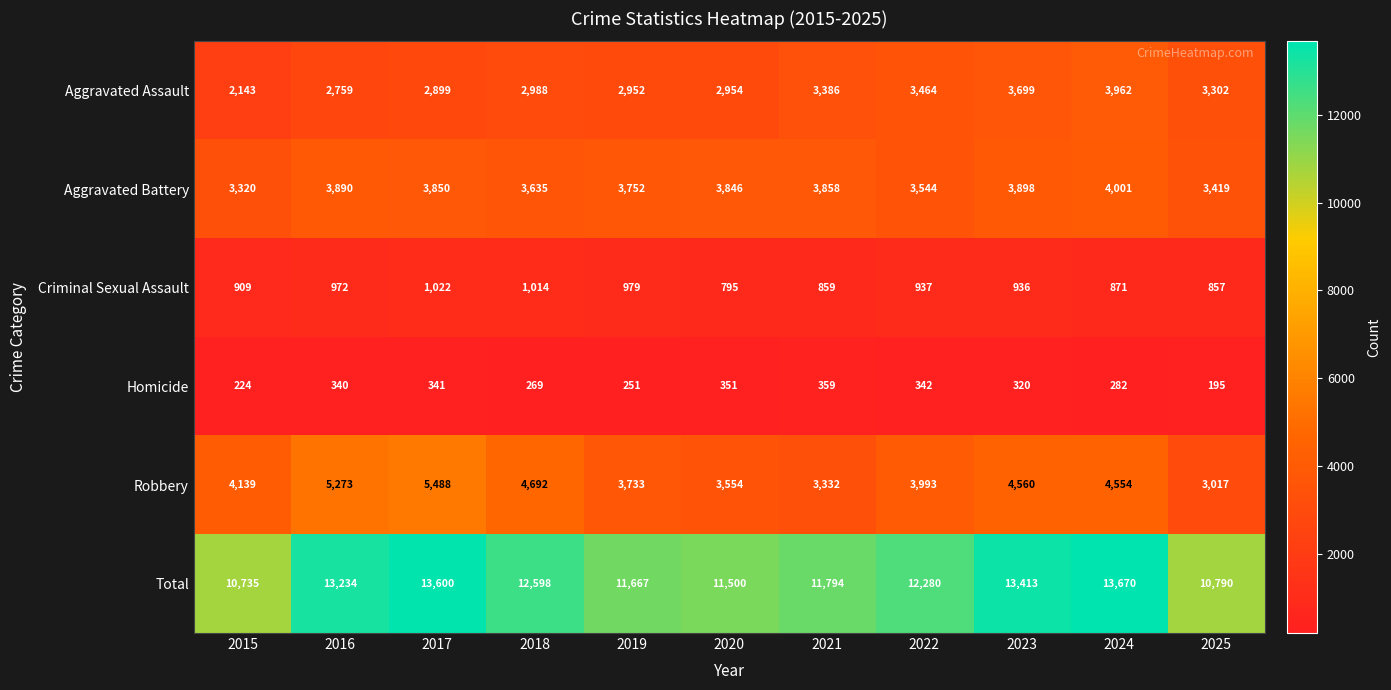

What is the total value across all series at 2019?

23334